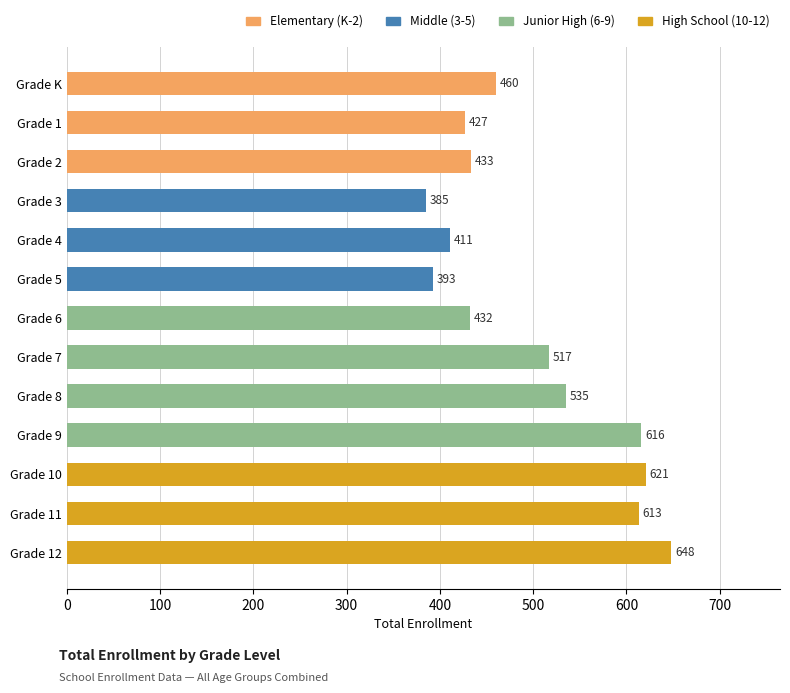

Does the chart contain any negative values?

No